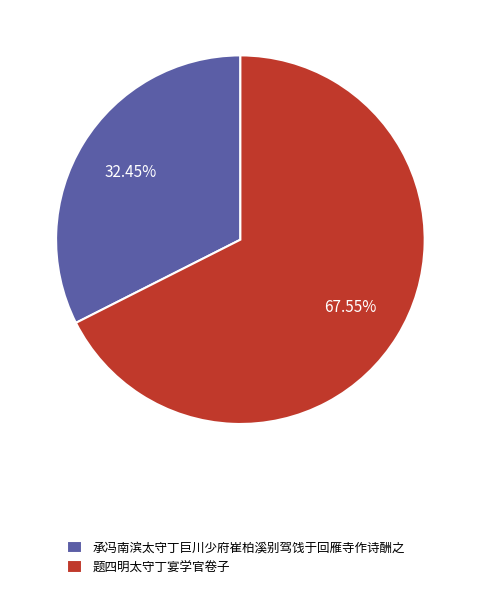

What percentage is the 承冯南滨太守丁巨川少府崔柏溪别驾饯于回雁寺作诗酬之 slice, to the nearest percent?

32%